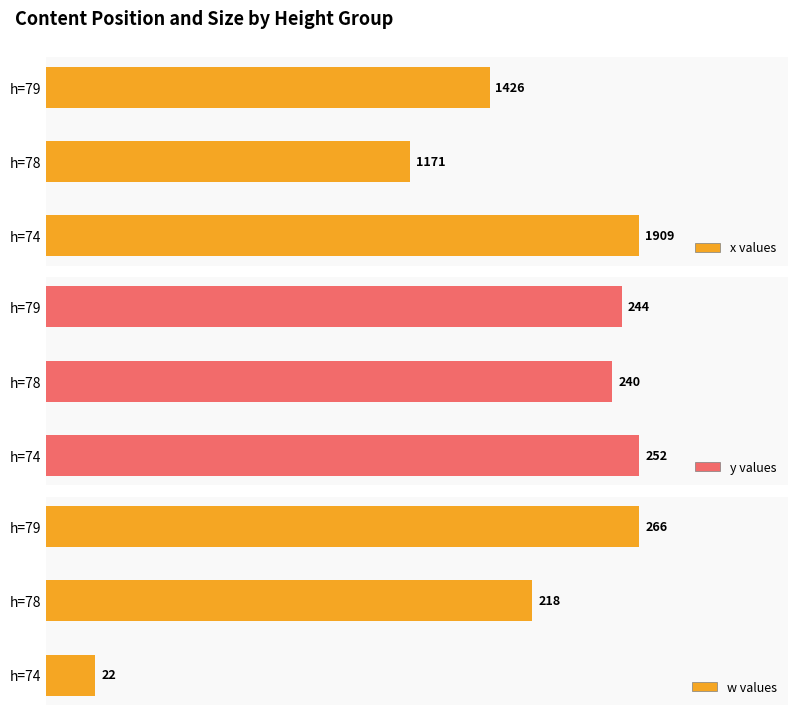

Where is w values nearest to the value 144?

h=78